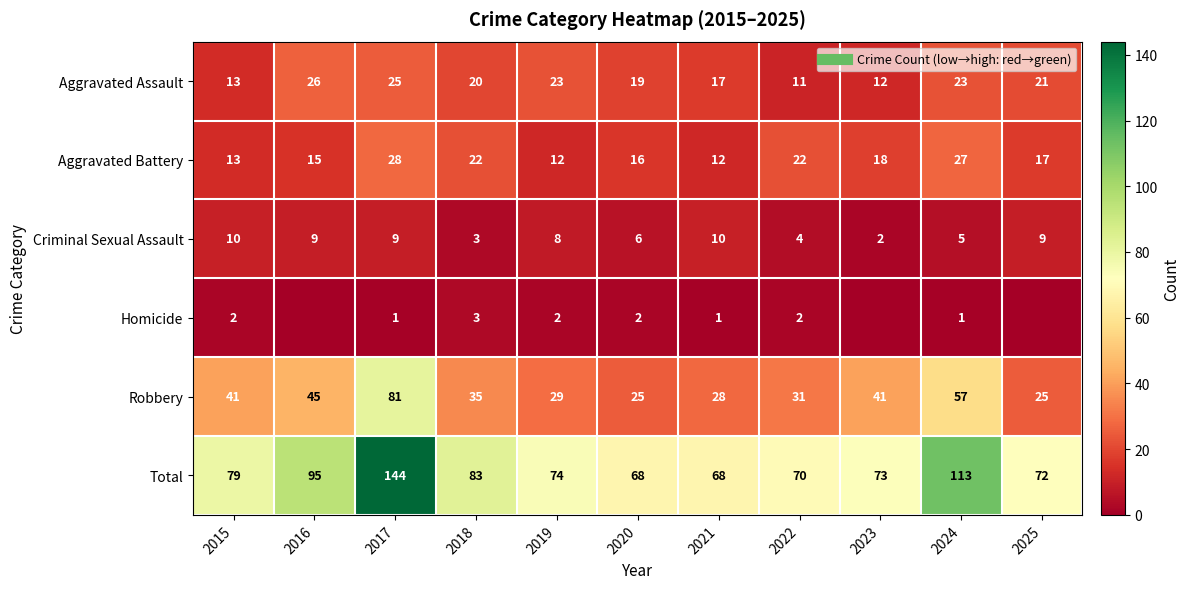

Which category has the lowest value in the Aggravated Assault series?

2022